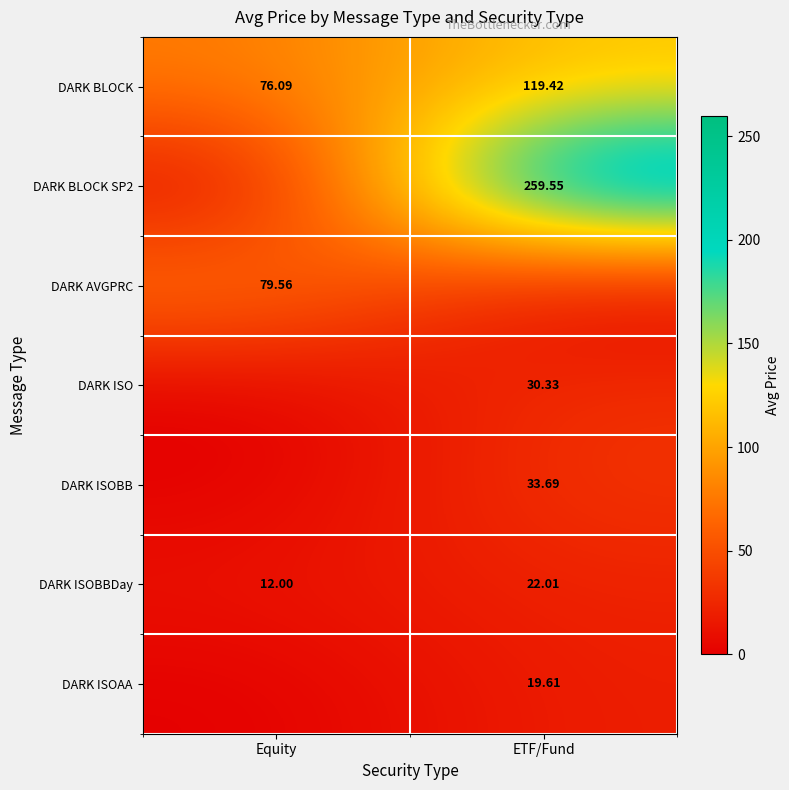

At which label does DARK BLOCK reach its minimum?

Equity